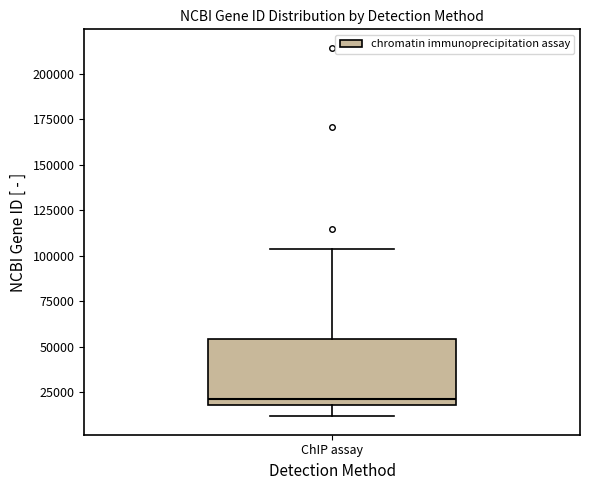

Transcribe this box plot: give where the median line is, the range the box spans, and where the two whiskers end, as read against the y-axis. The values are not printed on the chart, so give them approximately, as read against the axis.

median 20000 (just above the box's lower edge), box 20000 to 55000, whiskers 10000 to 105000